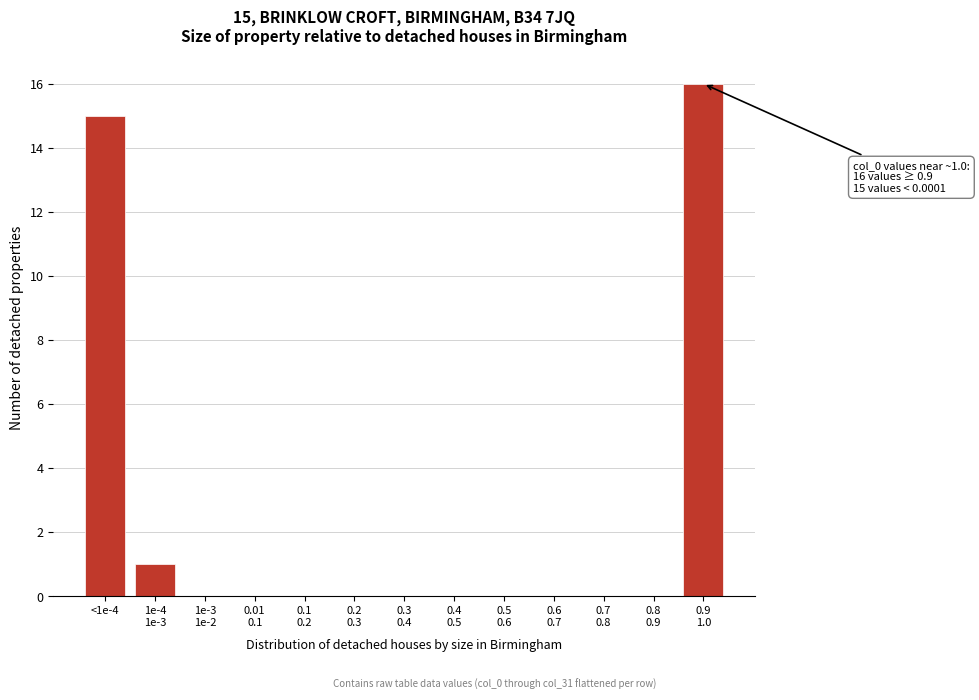

The chart shows a value of 21 at <1e-4. True or false?

False